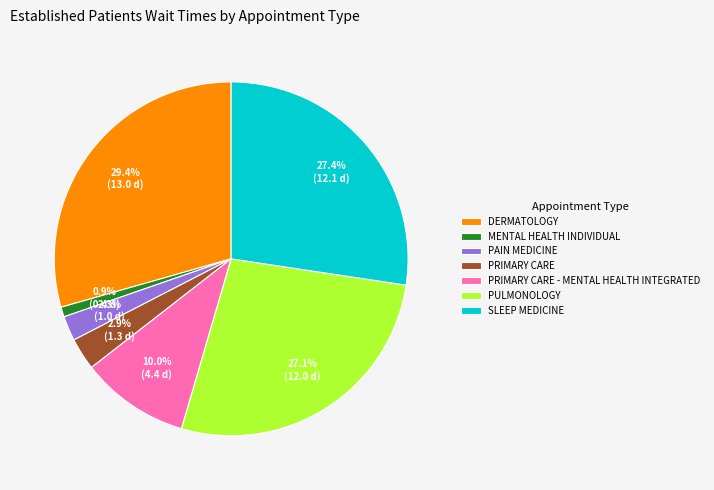

Count the number of slices in the pie.

7